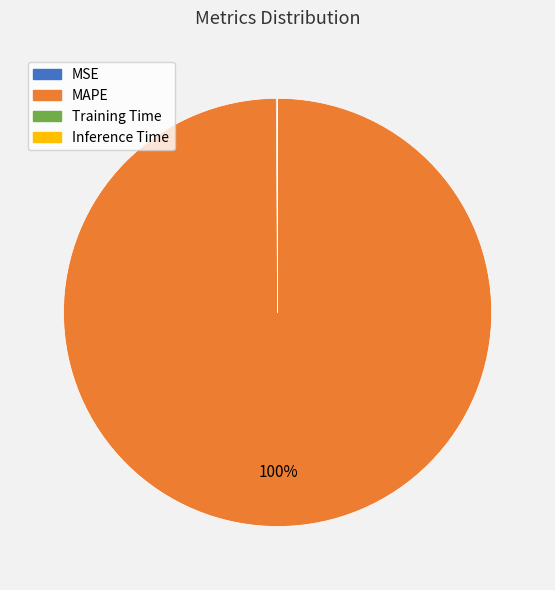

Does MAPE represent more than half of the total?

Yes